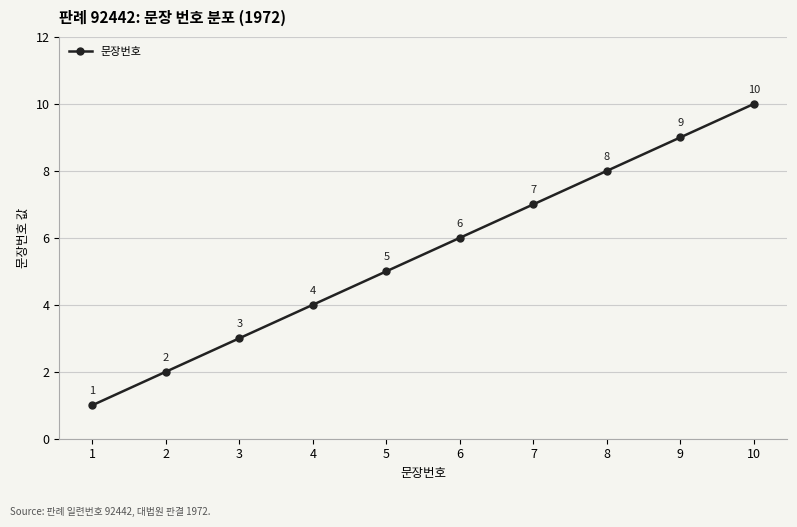

What is the value of the 10th point from the left?

10